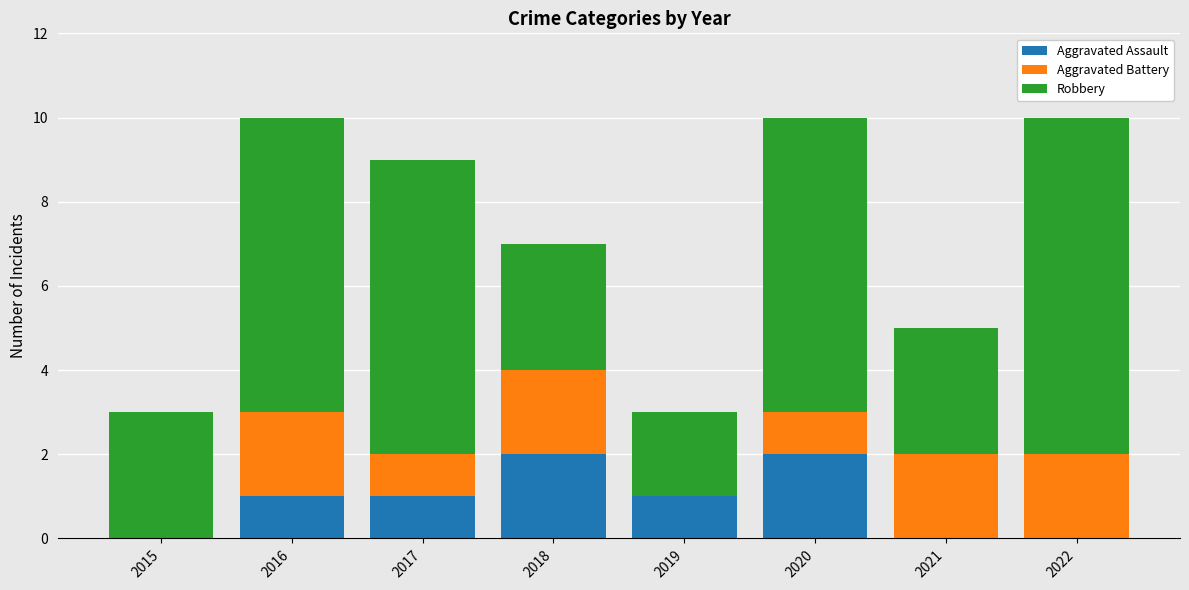

Count the number of data series in this chart.

3